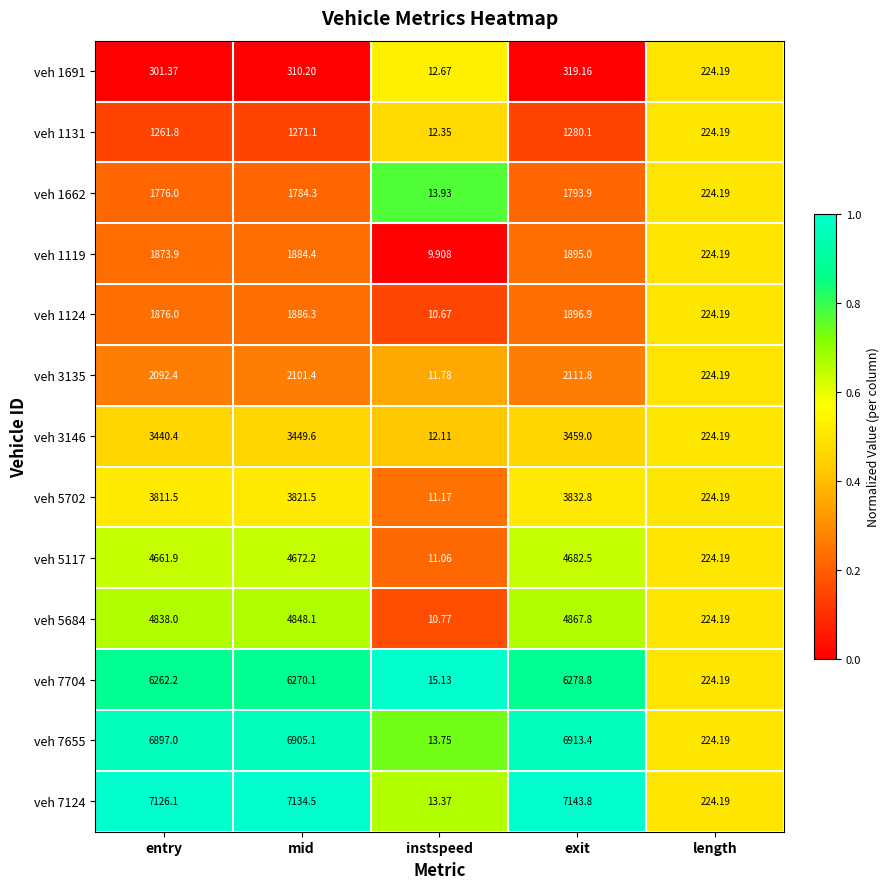

At which label is veh 3135 closest to 1061?

length